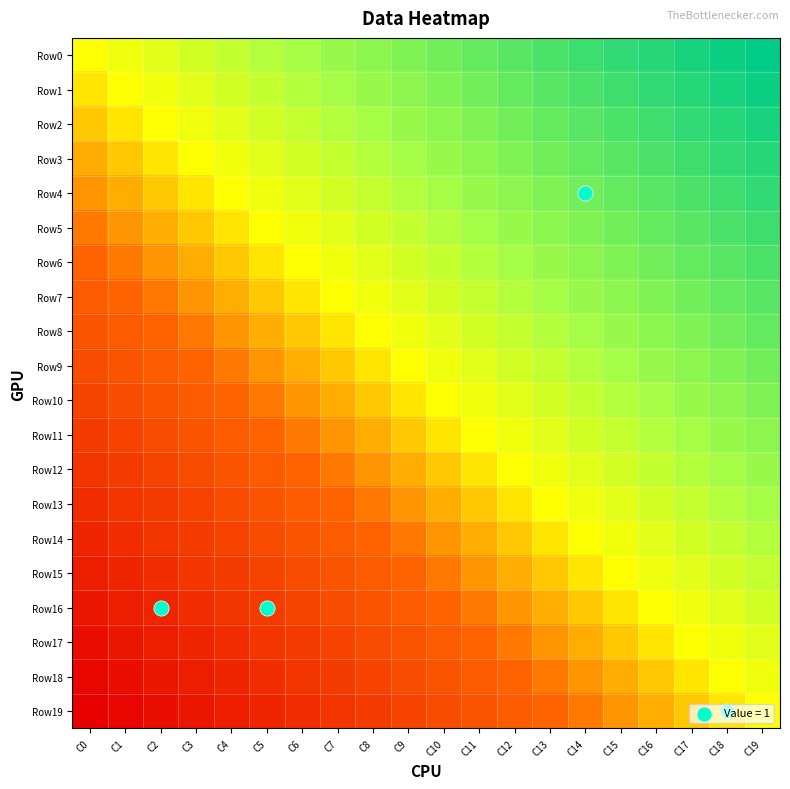

Reading right to left, extract all data points from this chart.

Row0: C19=1.0	C18=1.0	C17=0.9	C16=0.9	C15=0.9	C14=0.9	C13=0.8	C12=0.8	C11=0.8	C10=0.8	C9=0.7	C8=0.7	C7=0.7	C6=0.7	C5=0.6	C4=0.6	C3=0.6	C2=0.6	C1=0.5	C0=0.5
Row1: C19=1.0	C18=0.9	C17=0.9	C16=0.9	C15=0.9	C14=0.8	C13=0.8	C12=0.8	C11=0.8	C10=0.7	C9=0.7	C8=0.7	C7=0.7	C6=0.6	C5=0.6	C4=0.6	C3=0.6	C2=0.5	C1=0.5	C0=0.5
Row2: C19=0.9	C18=0.9	C17=0.9	C16=0.9	C15=0.8	C14=0.8	C13=0.8	C12=0.8	C11=0.7	C10=0.7	C9=0.7	C8=0.7	C7=0.6	C6=0.6	C5=0.6	C4=0.6	C3=0.5	C2=0.5	C1=0.5	C0=0.4
Row3: C19=0.9	C18=0.9	C17=0.9	C16=0.8	C15=0.8	C14=0.8	C13=0.8	C12=0.7	C11=0.7	C10=0.7	C9=0.7	C8=0.6	C7=0.6	C6=0.6	C5=0.6	C4=0.5	C3=0.5	C2=0.5	C1=0.4	C0=0.4
Row4: C19=0.9	C18=0.9	C17=0.8	C16=0.8	C15=0.8	C14=0.8	C13=0.7	C12=0.7	C11=0.7	C10=0.7	C9=0.6	C8=0.6	C7=0.6	C6=0.6	C5=0.5	C4=0.5	C3=0.5	C2=0.4	C1=0.4	C0=0.4
Row5: C19=0.9	C18=0.8	C17=0.8	C16=0.8	C15=0.8	C14=0.7	C13=0.7	C12=0.7	C11=0.7	C10=0.6	C9=0.6	C8=0.6	C7=0.6	C6=0.5	C5=0.5	C4=0.5	C3=0.4	C2=0.4	C1=0.4	C0=0.4
Row6: C19=0.8	C18=0.8	C17=0.8	C16=0.8	C15=0.7	C14=0.7	C13=0.7	C12=0.7	C11=0.6	C10=0.6	C9=0.6	C8=0.6	C7=0.5	C6=0.5	C5=0.5	C4=0.4	C3=0.4	C2=0.4	C1=0.4	C0=0.3
Row7: C19=0.8	C18=0.8	C17=0.8	C16=0.7	C15=0.7	C14=0.7	C13=0.7	C12=0.6	C11=0.6	C10=0.6	C9=0.6	C8=0.5	C7=0.5	C6=0.5	C5=0.4	C4=0.4	C3=0.4	C2=0.4	C1=0.3	C0=0.3
Row8: C19=0.8	C18=0.8	C17=0.7	C16=0.7	C15=0.7	C14=0.7	C13=0.6	C12=0.6	C11=0.6	C10=0.6	C9=0.5	C8=0.5	C7=0.5	C6=0.4	C5=0.4	C4=0.4	C3=0.4	C2=0.3	C1=0.3	C0=0.3
Row9: C19=0.8	C18=0.7	C17=0.7	C16=0.7	C15=0.7	C14=0.6	C13=0.6	C12=0.6	C11=0.6	C10=0.5	C9=0.5	C8=0.5	C7=0.4	C6=0.4	C5=0.4	C4=0.4	C3=0.3	C2=0.3	C1=0.3	C0=0.3
Row10: C19=0.7	C18=0.7	C17=0.7	C16=0.7	C15=0.6	C14=0.6	C13=0.6	C12=0.6	C11=0.5	C10=0.5	C9=0.5	C8=0.4	C7=0.4	C6=0.4	C5=0.4	C4=0.3	C3=0.3	C2=0.3	C1=0.3	C0=0.2
Row11: C19=0.7	C18=0.7	C17=0.7	C16=0.6	C15=0.6	C14=0.6	C13=0.6	C12=0.5	C11=0.5	C10=0.5	C9=0.4	C8=0.4	C7=0.4	C6=0.4	C5=0.3	C4=0.3	C3=0.3	C2=0.3	C1=0.2	C0=0.2
Row12: C19=0.7	C18=0.7	C17=0.6	C16=0.6	C15=0.6	C14=0.6	C13=0.5	C12=0.5	C11=0.5	C10=0.4	C9=0.4	C8=0.4	C7=0.4	C6=0.3	C5=0.3	C4=0.3	C3=0.3	C2=0.2	C1=0.2	C0=0.2
Row13: C19=0.7	C18=0.6	C17=0.6	C16=0.6	C15=0.6	C14=0.5	C13=0.5	C12=0.5	C11=0.4	C10=0.4	C9=0.4	C8=0.4	C7=0.3	C6=0.3	C5=0.3	C4=0.3	C3=0.2	C2=0.2	C1=0.2	C0=0.2
Row14: C19=0.6	C18=0.6	C17=0.6	C16=0.6	C15=0.5	C14=0.5	C13=0.5	C12=0.4	C11=0.4	C10=0.4	C9=0.4	C8=0.3	C7=0.3	C6=0.3	C5=0.3	C4=0.2	C3=0.2	C2=0.2	C1=0.2	C0=0.1
Row15: C19=0.6	C18=0.6	C17=0.6	C16=0.5	C15=0.5	C14=0.5	C13=0.4	C12=0.4	C11=0.4	C10=0.4	C9=0.3	C8=0.3	C7=0.3	C6=0.3	C5=0.2	C4=0.2	C3=0.2	C2=0.2	C1=0.1	C0=0.1
Row16: C19=0.6	C18=0.6	C17=0.5	C16=0.5	C15=0.5	C14=0.4	C13=0.4	C12=0.4	C11=0.4	C10=0.3	C9=0.3	C8=0.3	C7=0.3	C6=0.2	C5=0.2	C4=0.2	C3=0.2	C2=0.1	C1=0.1	C0=0.1
Row17: C19=0.6	C18=0.5	C17=0.5	C16=0.5	C15=0.4	C14=0.4	C13=0.4	C12=0.4	C11=0.3	C10=0.3	C9=0.3	C8=0.3	C7=0.2	C6=0.2	C5=0.2	C4=0.2	C3=0.1	C2=0.1	C1=0.1	C0=0.1
Row18: C19=0.5	C18=0.5	C17=0.5	C16=0.4	C15=0.4	C14=0.4	C13=0.4	C12=0.3	C11=0.3	C10=0.3	C9=0.3	C8=0.2	C7=0.2	C6=0.2	C5=0.2	C4=0.1	C3=0.1	C2=0.1	C1=0.1	C0=0.0
Row19: C19=0.5	C18=0.5	C17=0.4	C16=0.4	C15=0.4	C14=0.4	C13=0.3	C12=0.3	C11=0.3	C10=0.3	C9=0.2	C8=0.2	C7=0.2	C6=0.2	C5=0.1	C4=0.1	C3=0.1	C2=0.1	C1=0.0	C0=0.0